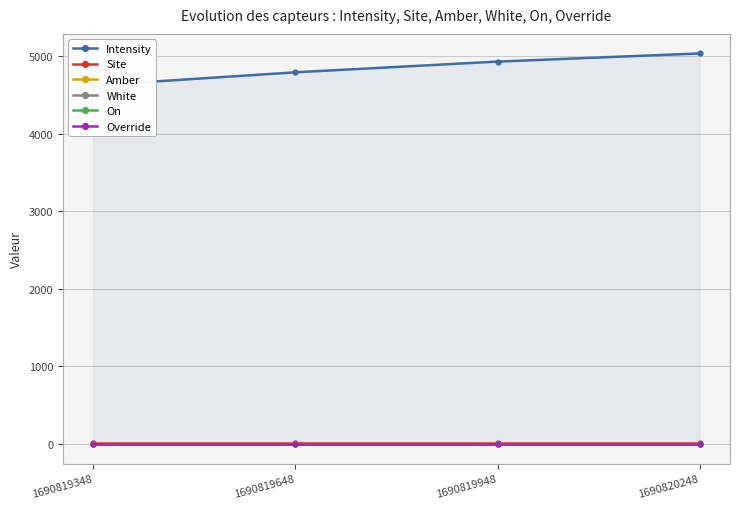

Which series changed the most between 1690819648 and 1690819948?

Intensity